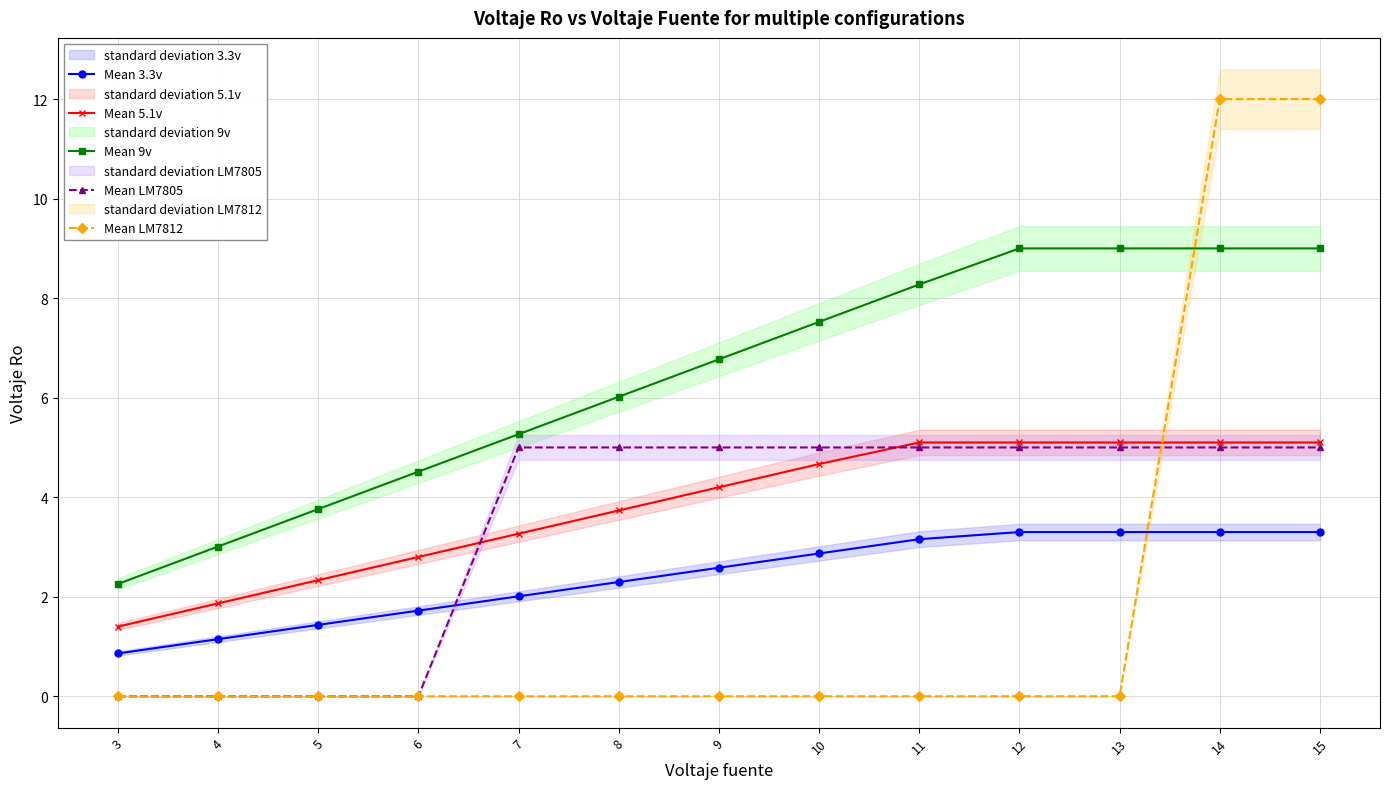

Is the value of Mean LM7805 at 7 greater than the value of Mean 3.3v at 14?

Yes